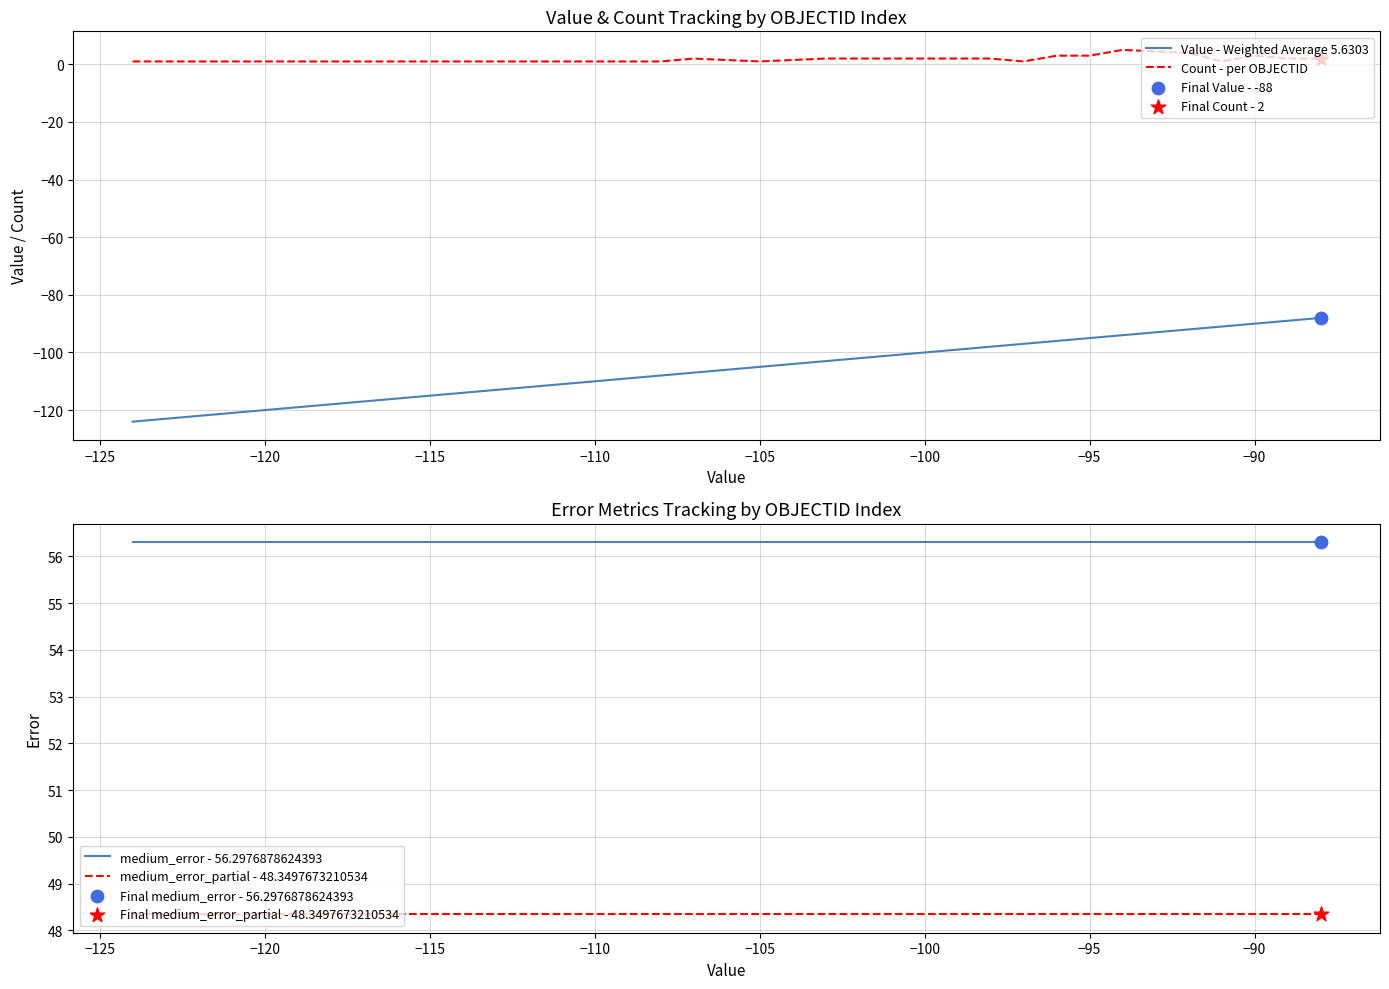

True or false: Count - per OBJECTID and Value - Weighted Average 5.6303 cross at least once.

False